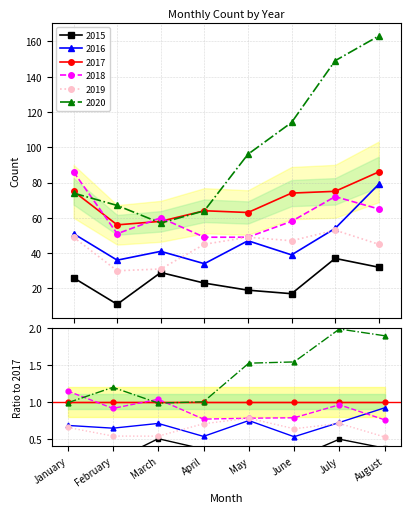

How many distinct data groups are displayed?

6